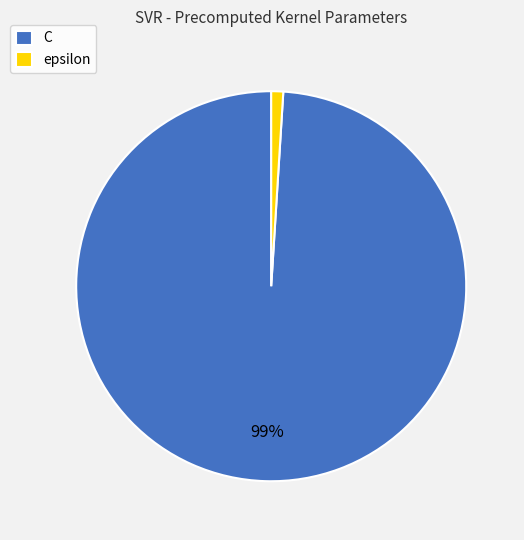

Is there a majority slice in this chart?

Yes